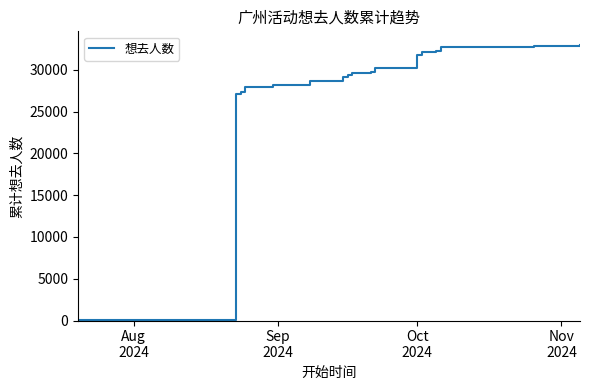

What is the greatest value displayed?

32950